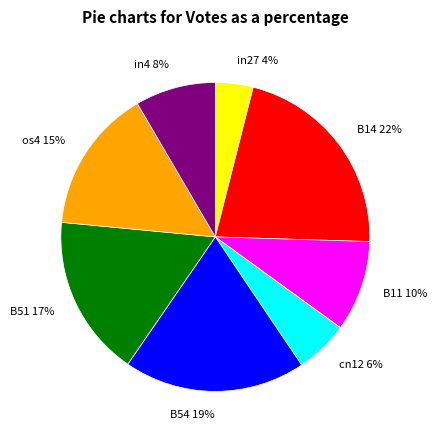

How many segments does this pie chart have?

8